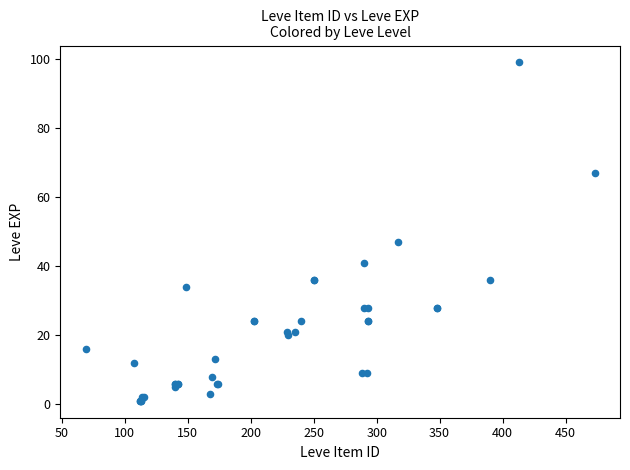

What Y value in the scatter plot is closest to 50?

47